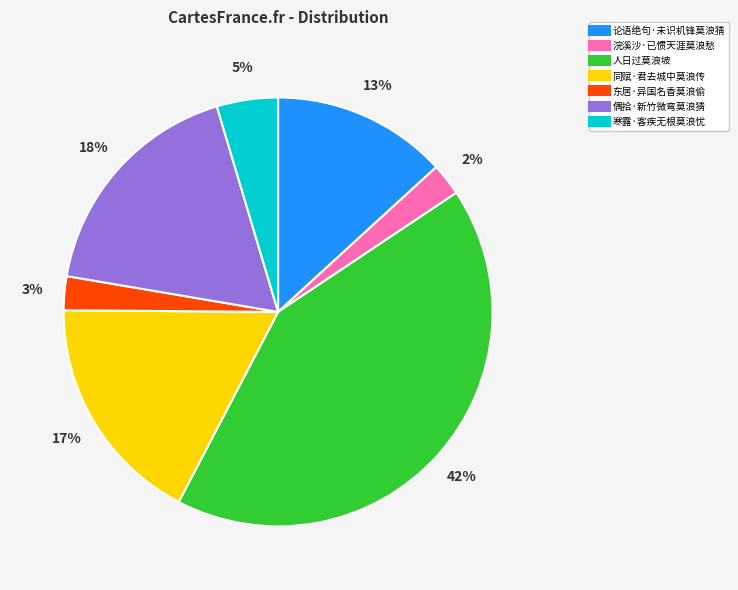

Which category has the biggest portion of the pie?

人日过莫浪坡